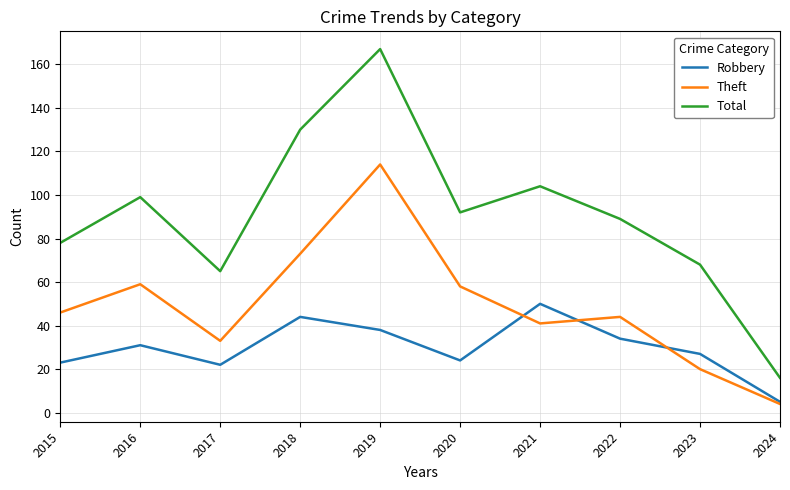

True or false: Robbery has a value of 31 at 2016.

True